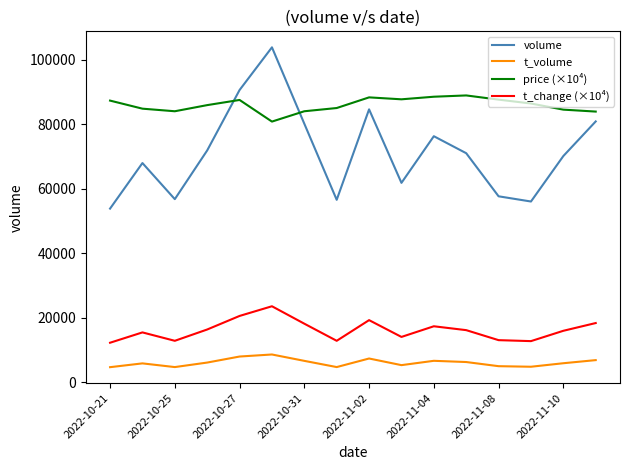

List the series in order of their peak value, lowest first.

t_volume, t_change (×10⁴), price (×10⁴), volume